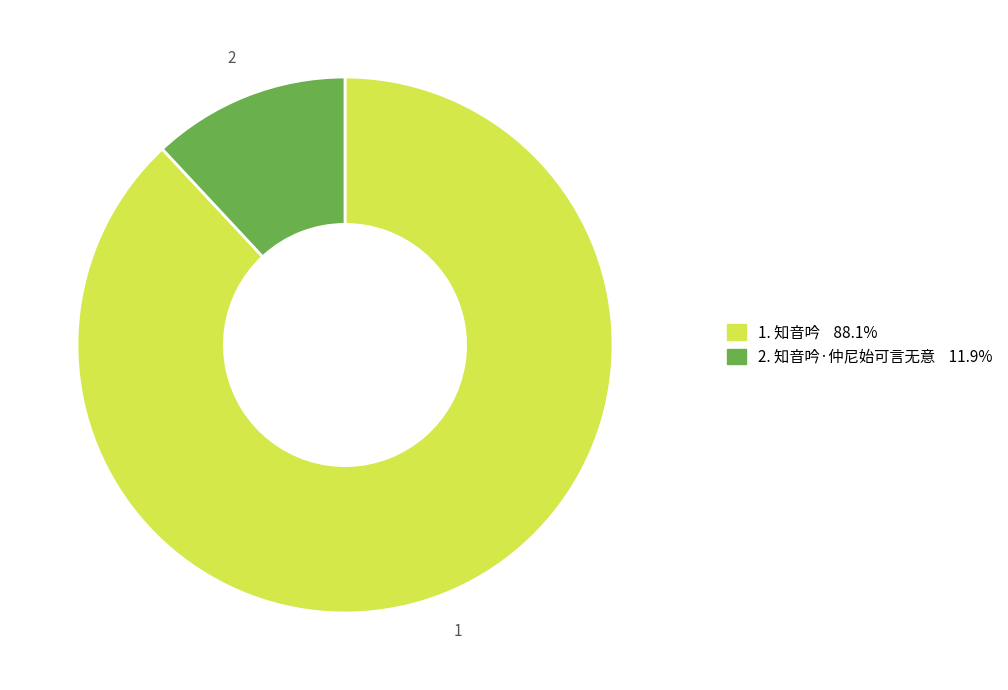

Is there any slice that represents more than half of the pie?

Yes